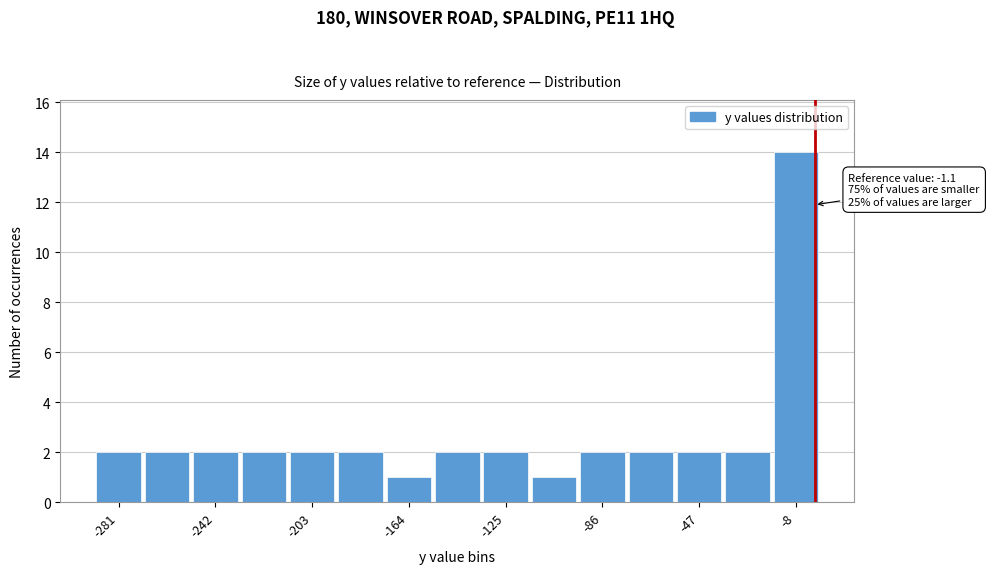

Read against the x-axis, roughly where is the centre of the tallest bar?

-10